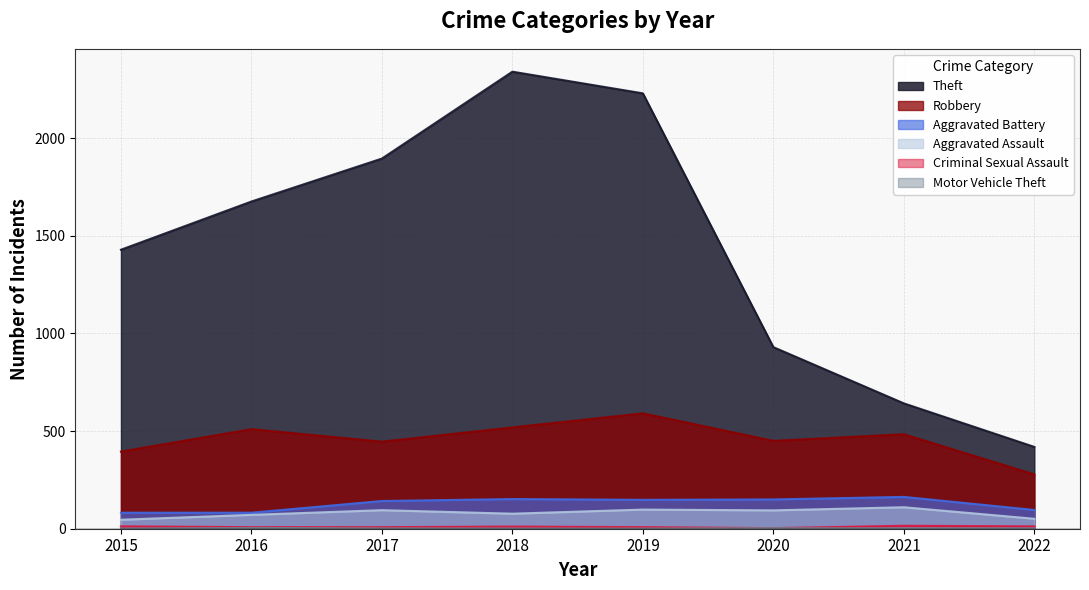

What is the sum of the Theft values at 2021 and 2016?

2318